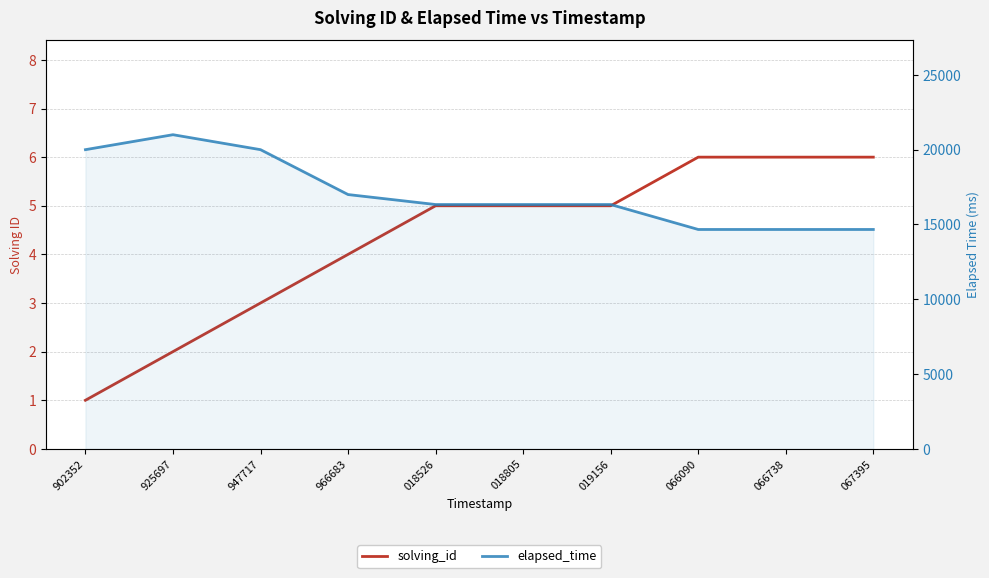

What is the label of the 10th point from the right?

902352